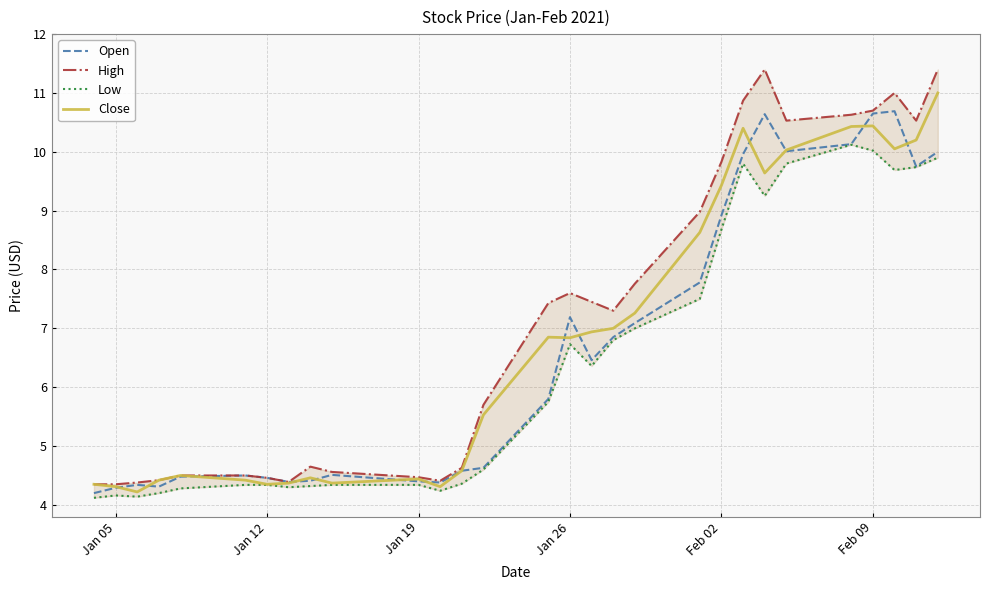

How many data points does each series have?

29